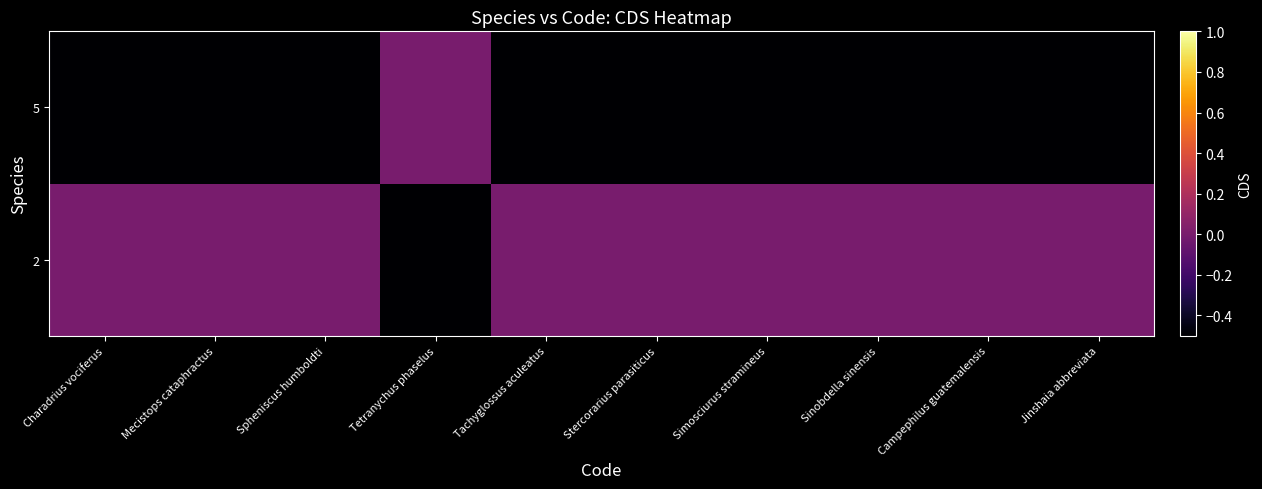

What is the total value across all series at Tachyglossus aculeatus?

-0.5